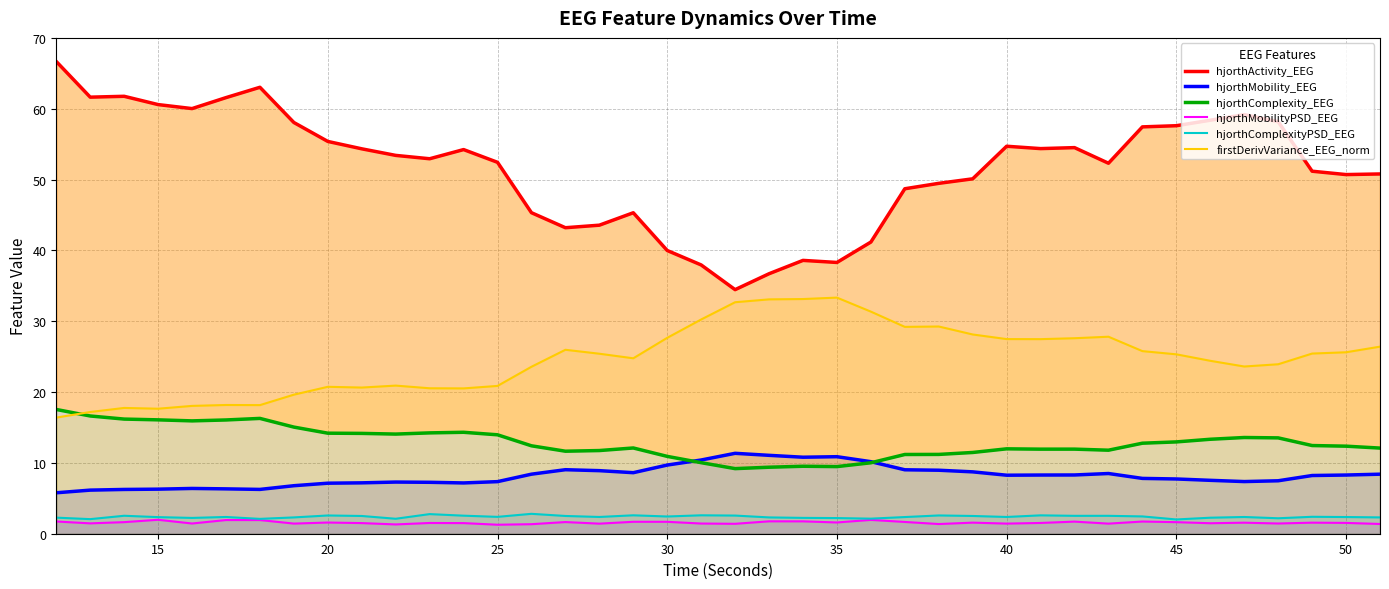

What is the minimum value for hjorthComplexityPSD_EEG?

2.0